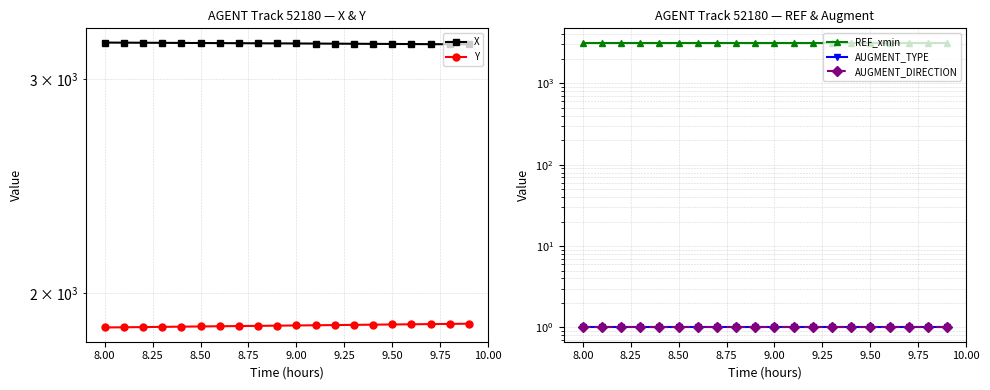

Count the number of categories in the chart.

20